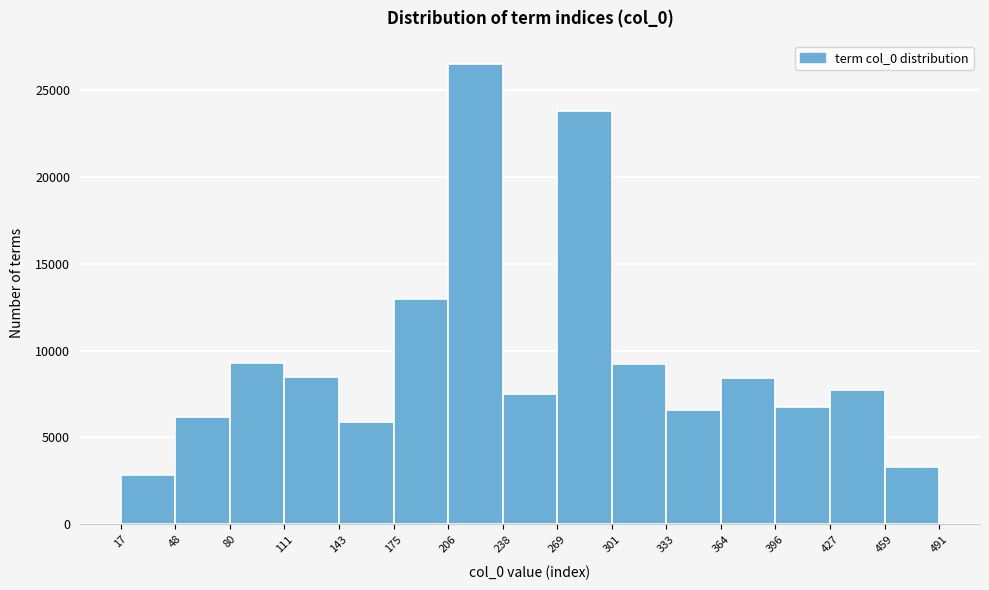

How tall is the bar that spans 333 to 364 on the x-axis? The values are not printed on the chart, so give them approximately, as read against the axis.

6500